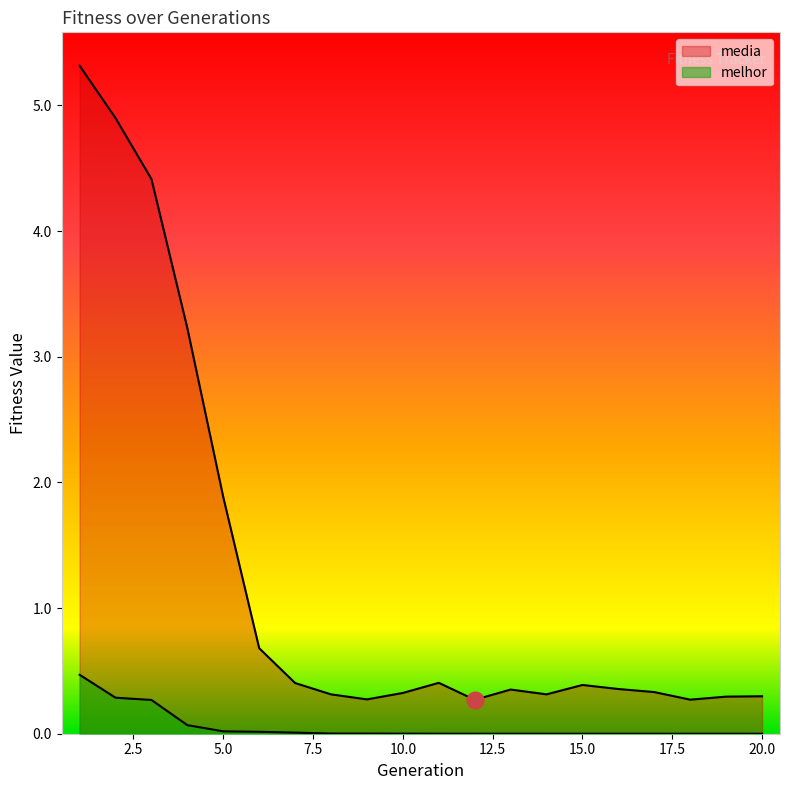

Is it true that melhor equals 0.0 at 6?

False